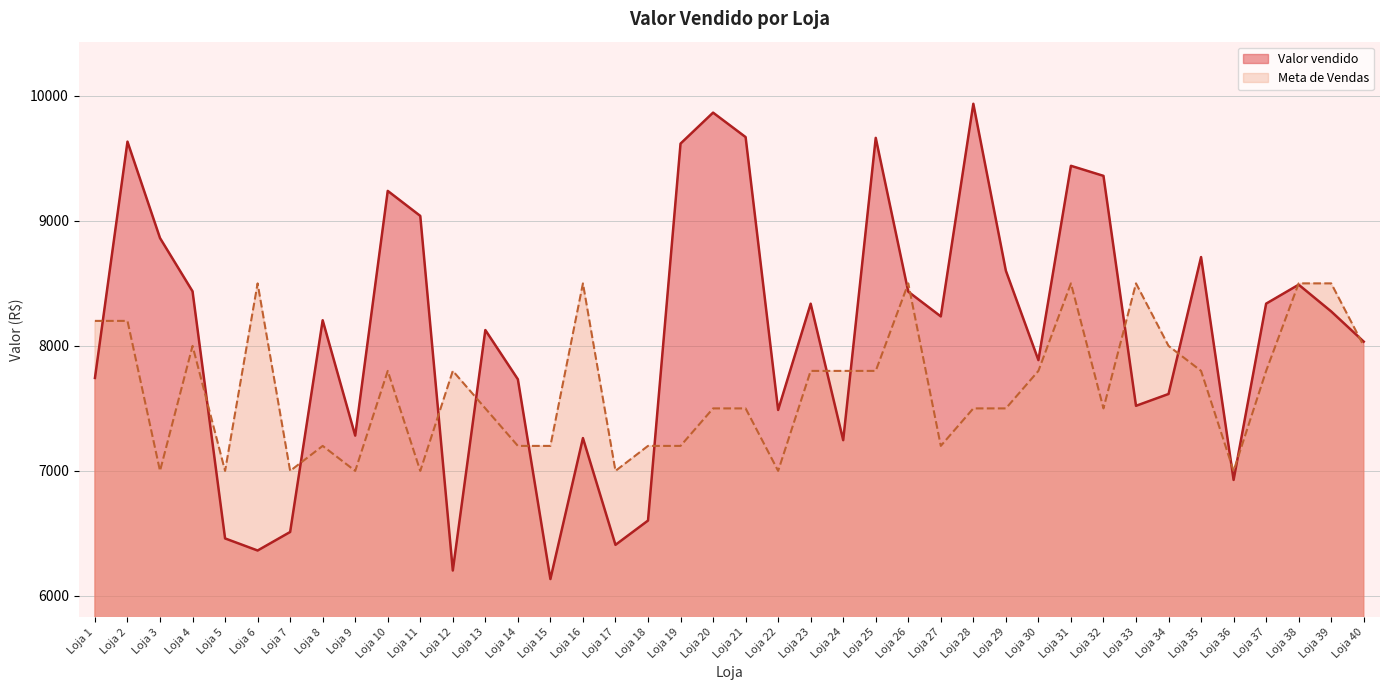

The chart shows a value of 14438.8 at Loja 38. True or false?

False